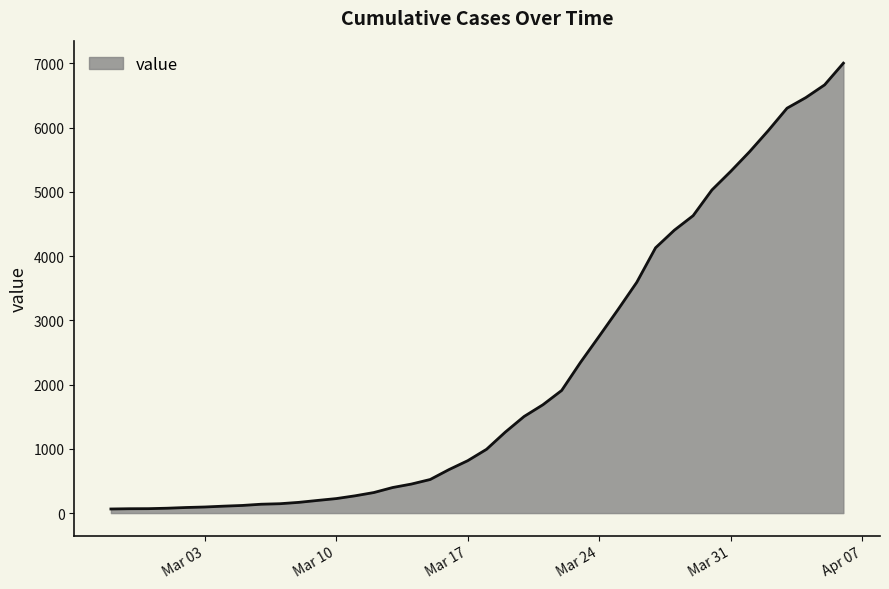

What is the difference between the maximum and minimum values?

6940